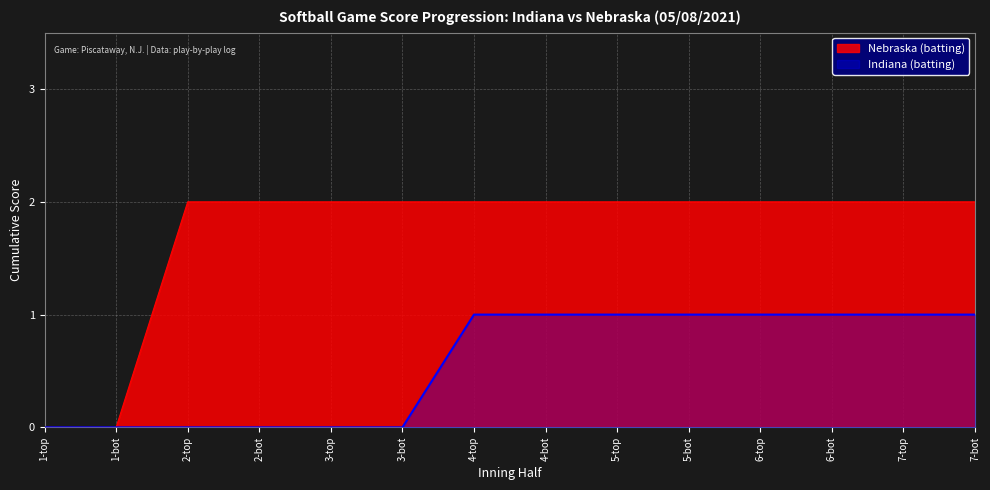

True or false: Indiana (batting) and Nebraska (batting) intersect in this chart.

False